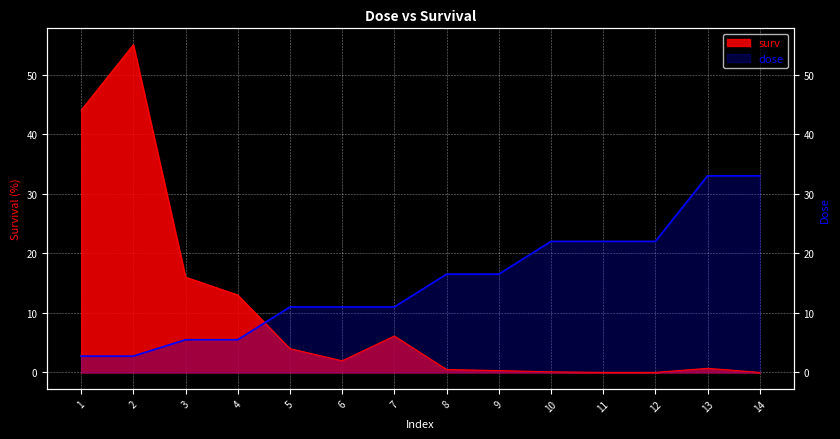

What is the difference between the dose values at 11 and 8?

5.5